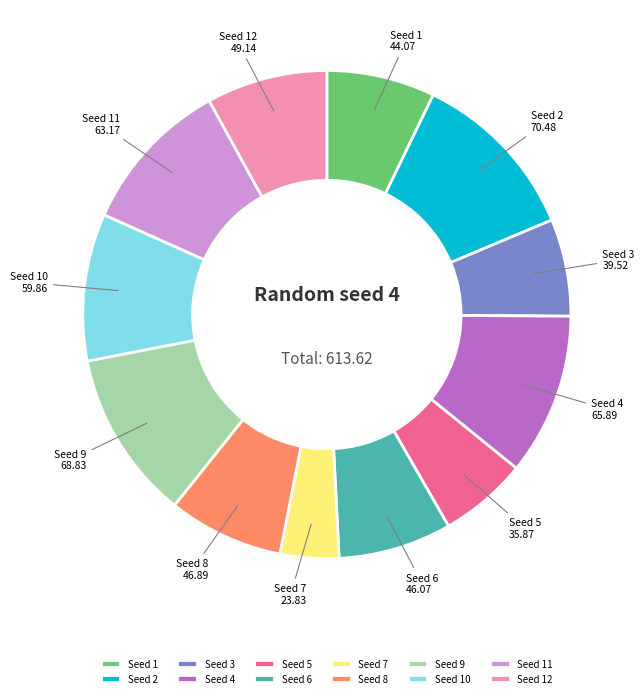

Does Seed 11 account for over 50% of the chart?

No